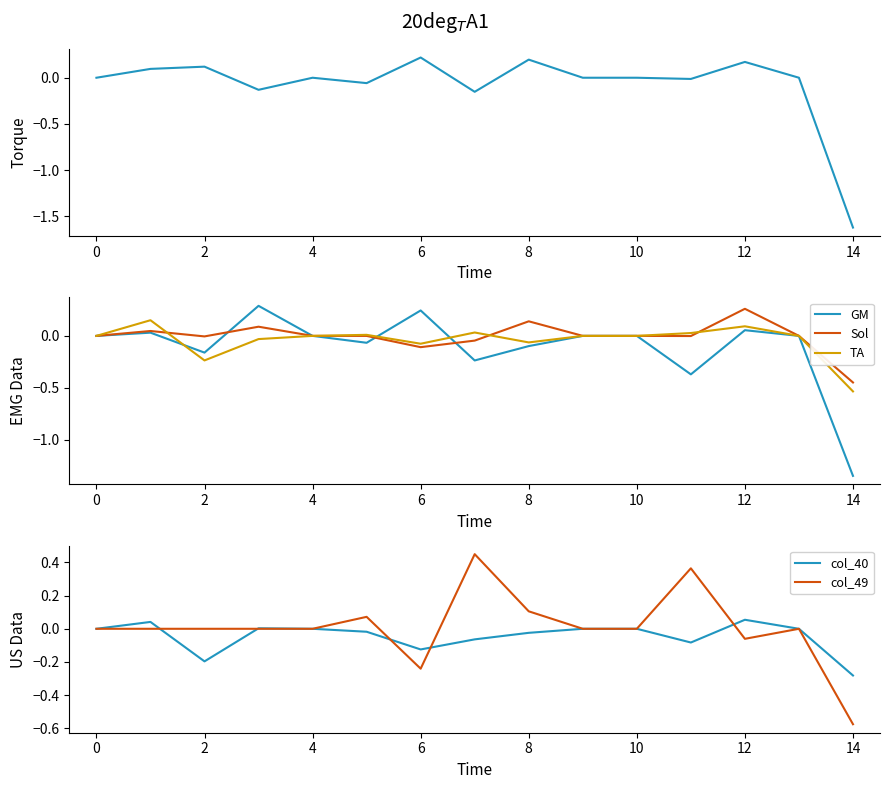

The TA series shows 0.2 at 0. True or false?

False